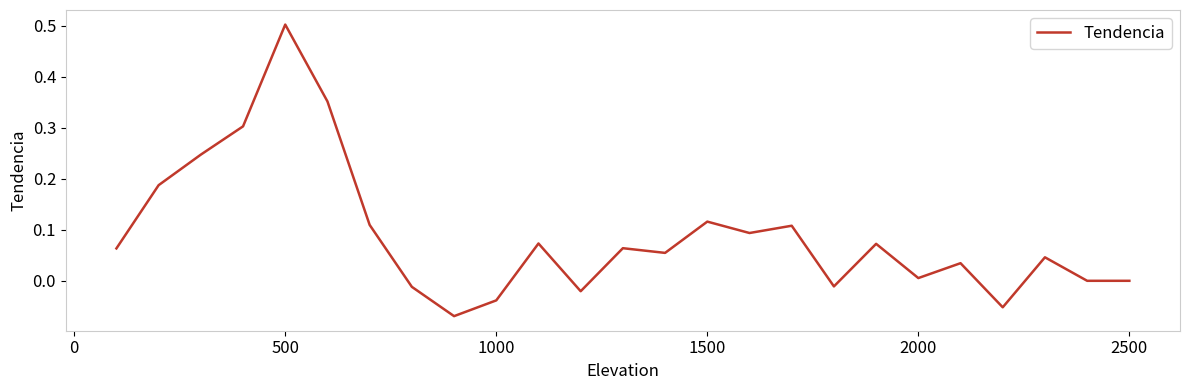

What is the difference between the maximum and minimum values?

0.6